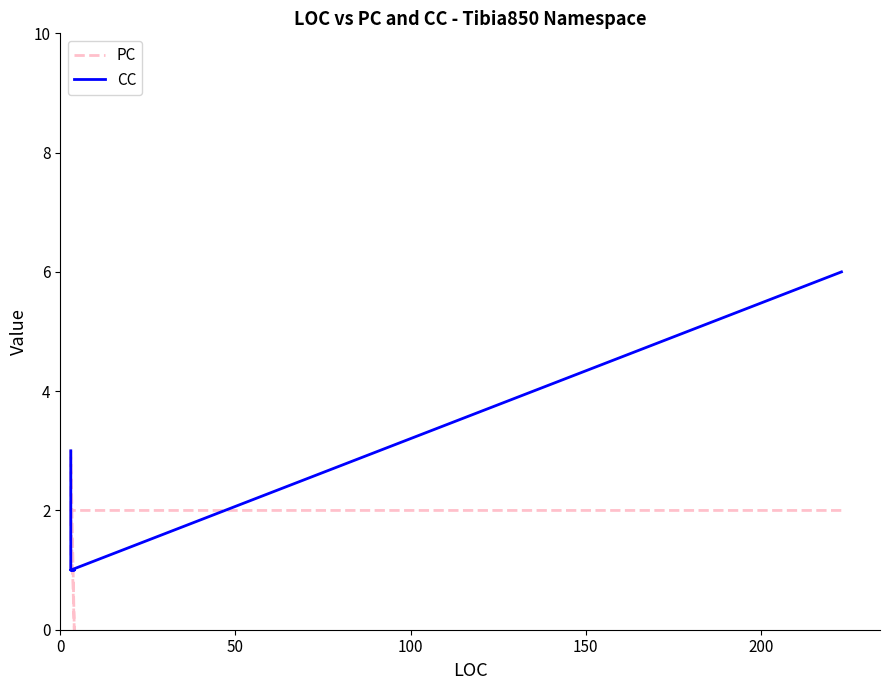

What is the average value of the PC series?

1